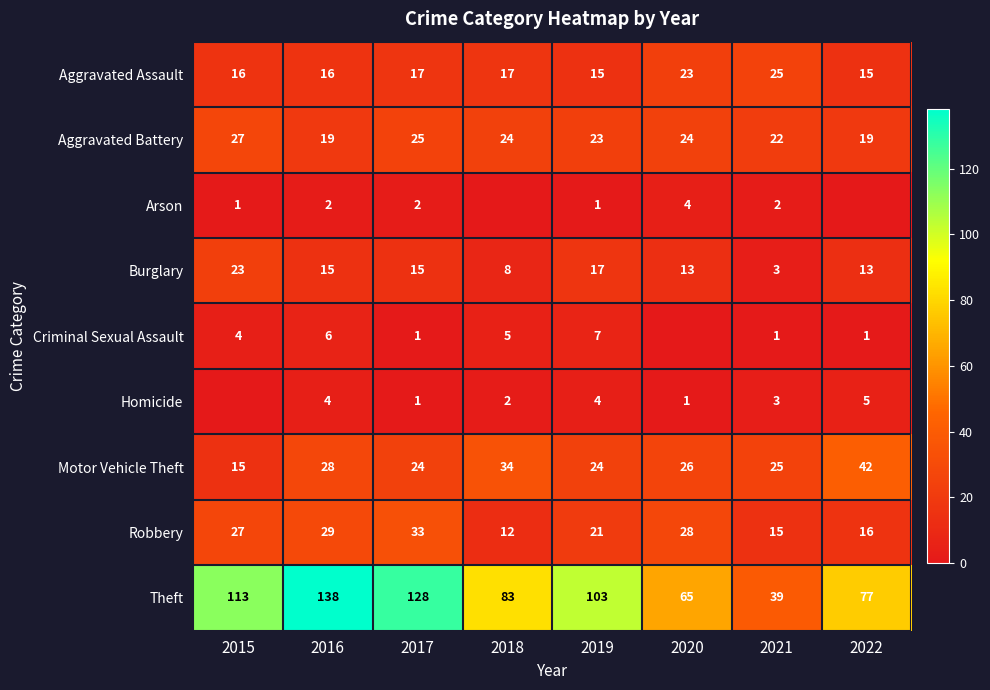

At 2016, list the series in order from smallest to largest.

Arson, Homicide, Criminal Sexual Assault, Burglary, Aggravated Assault, Aggravated Battery, Motor Vehicle Theft, Robbery, Theft